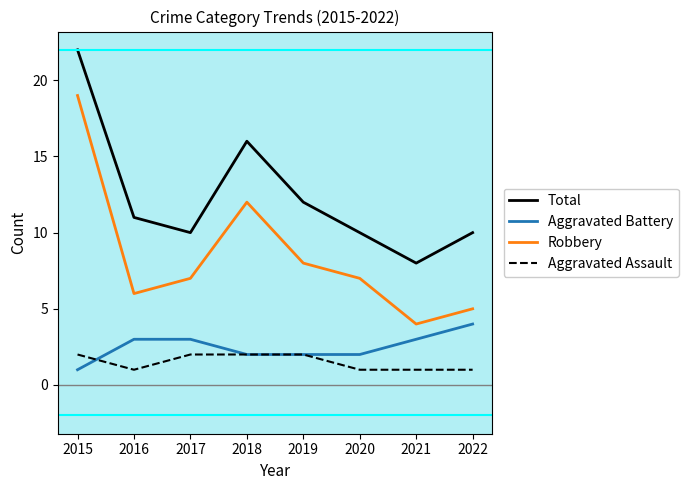

True or false: Robbery and Aggravated Assault cross at least once.

False